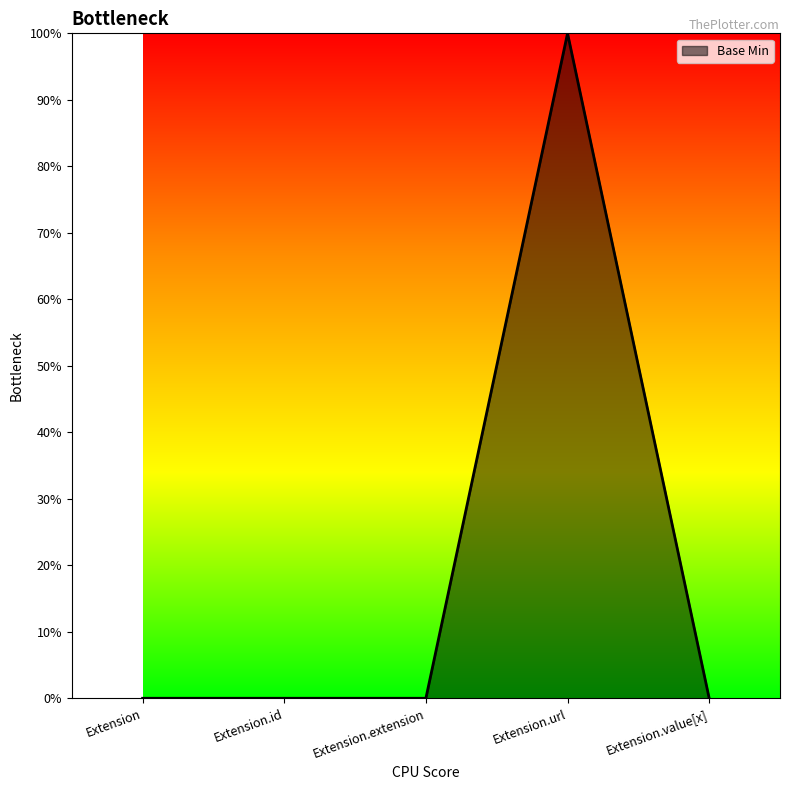

Does the chart display data point markers on the line(s)?

No